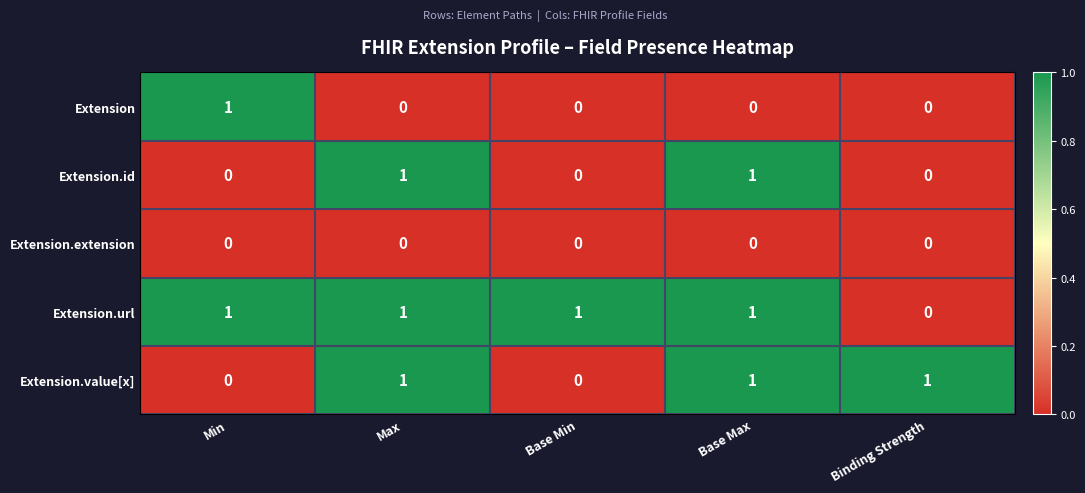

What is the total value across all series at Binding Strength?

1